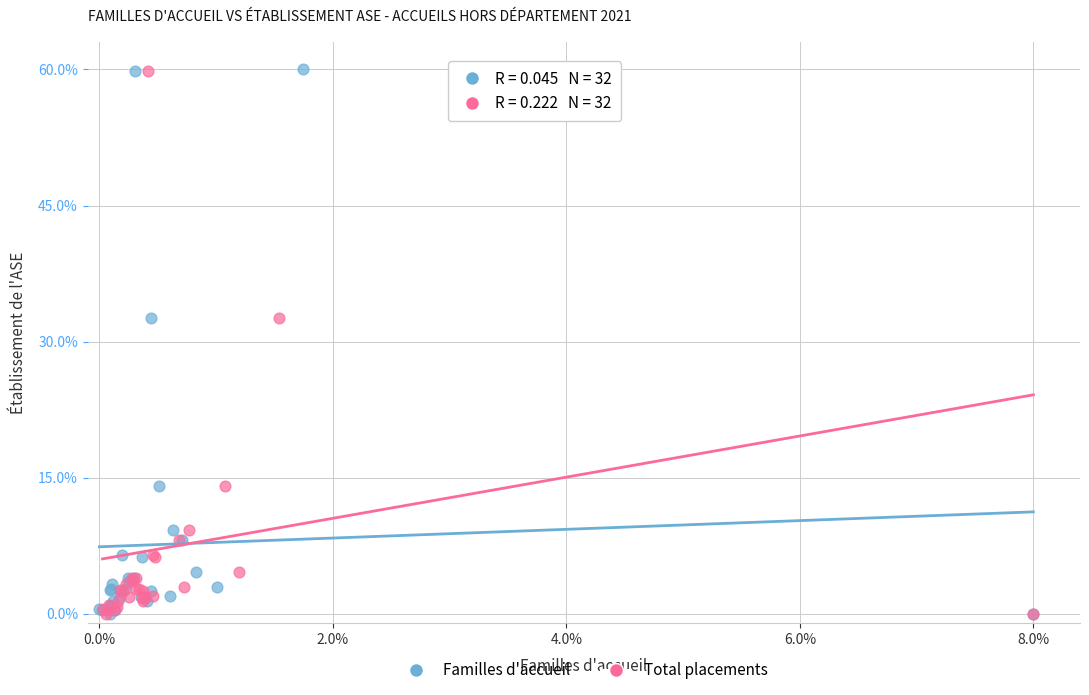

What are all the series names shown in the legend?

Familles d'accueil, Total placements